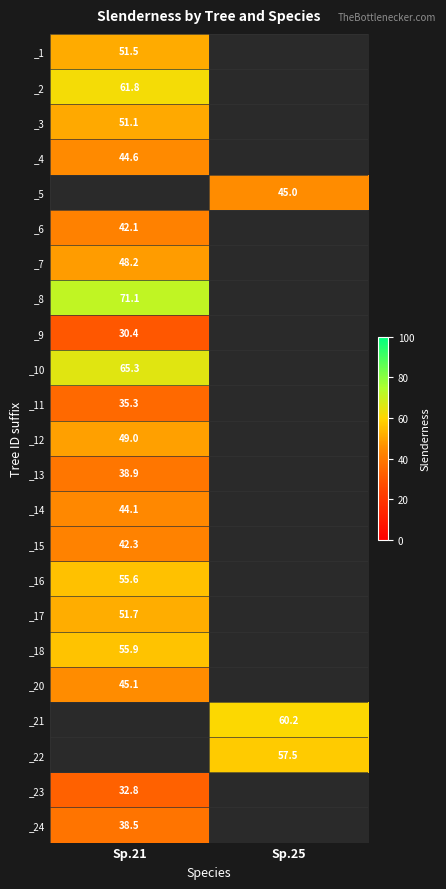

Is the value of _20 at Sp.21 greater than the value of _13 at Sp.21?

Yes